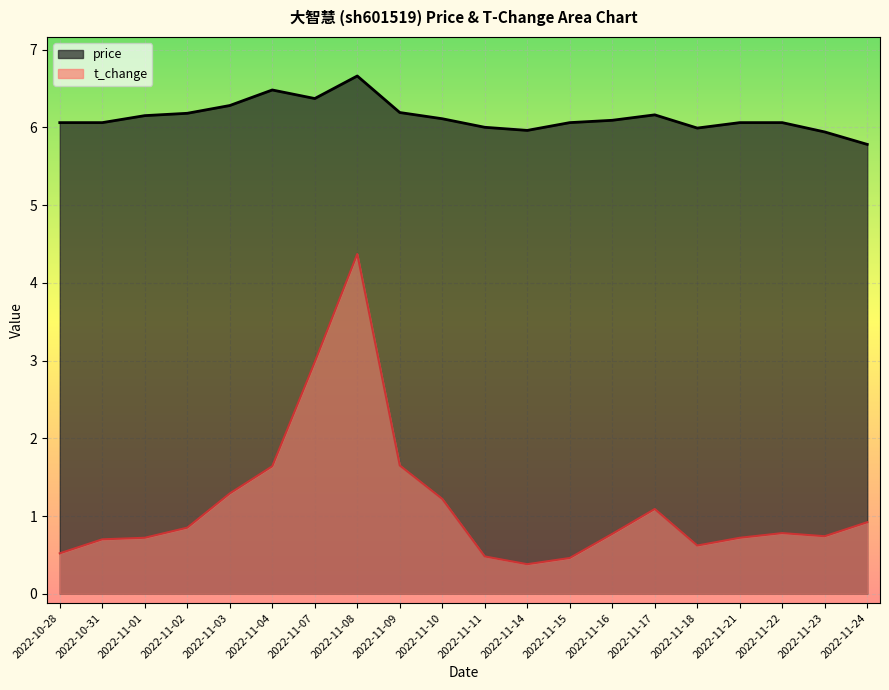

Rank the series at 2022-11-02 from highest to lowest value.

price, t_change